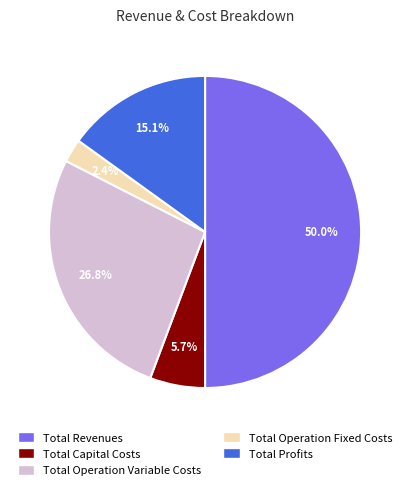

Between Total Capital Costs and Total Operation Variable Costs, which is larger?

Total Operation Variable Costs